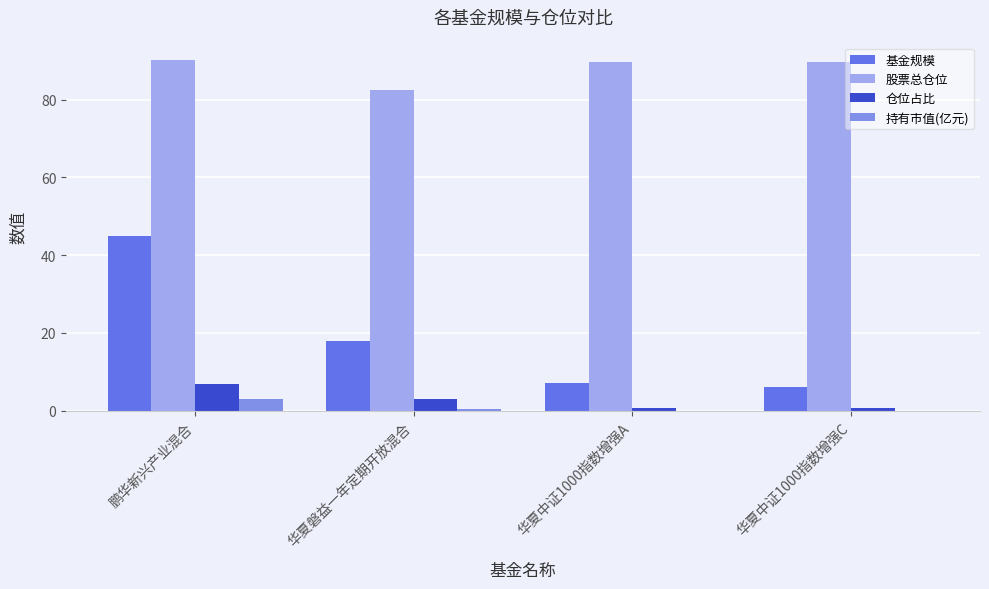

What is the maximum value for 仓位占比?

6.8